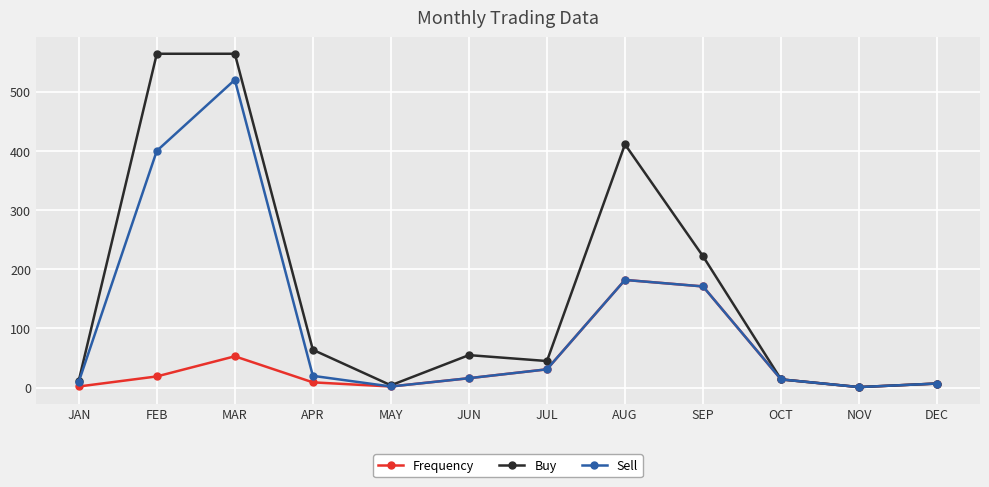

Is the value of Frequency at JUL greater than the value of Buy at DEC?

Yes